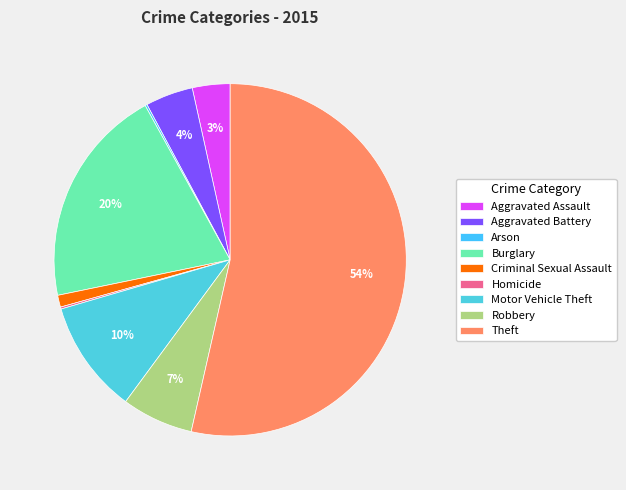

Is it true that Homicide is 1% of the pie?

False